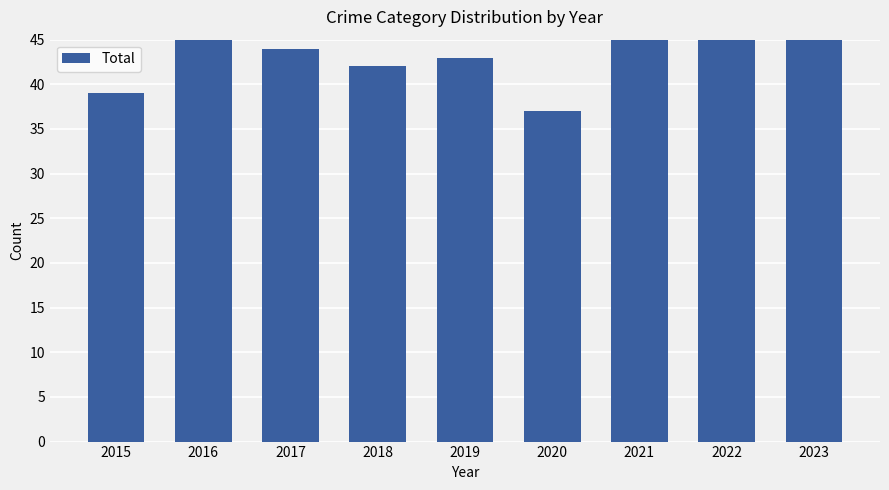

What is the difference between the maximum and minimum values?

22